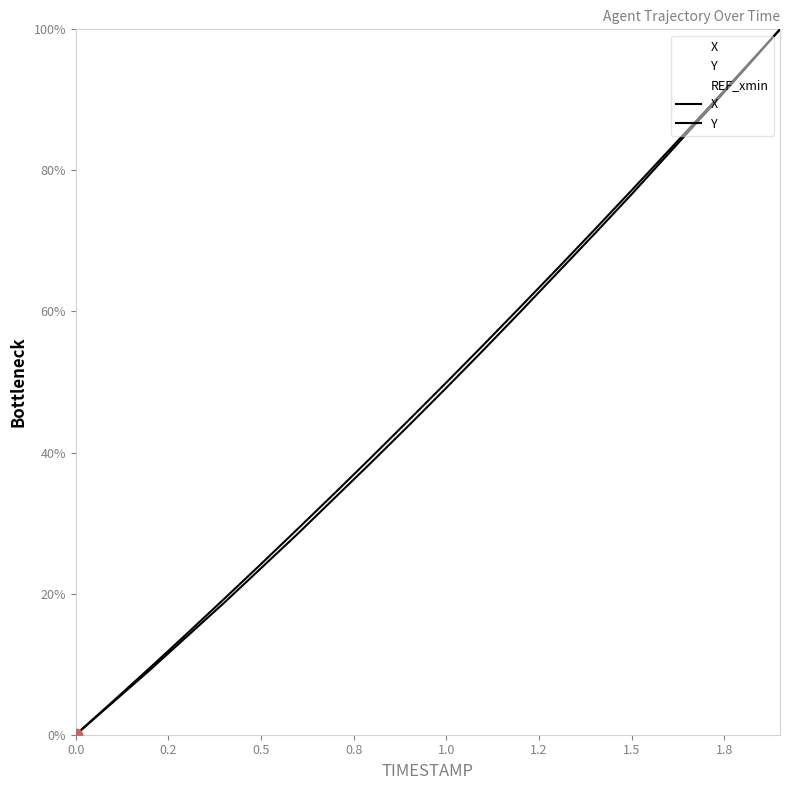

Which series has the largest total across all categories?

Y